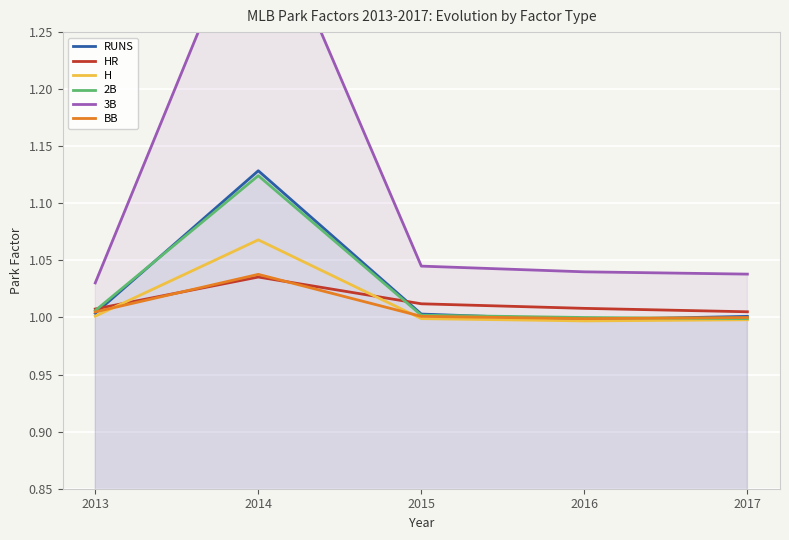

What is the maximum value shown in the chart?

1.4